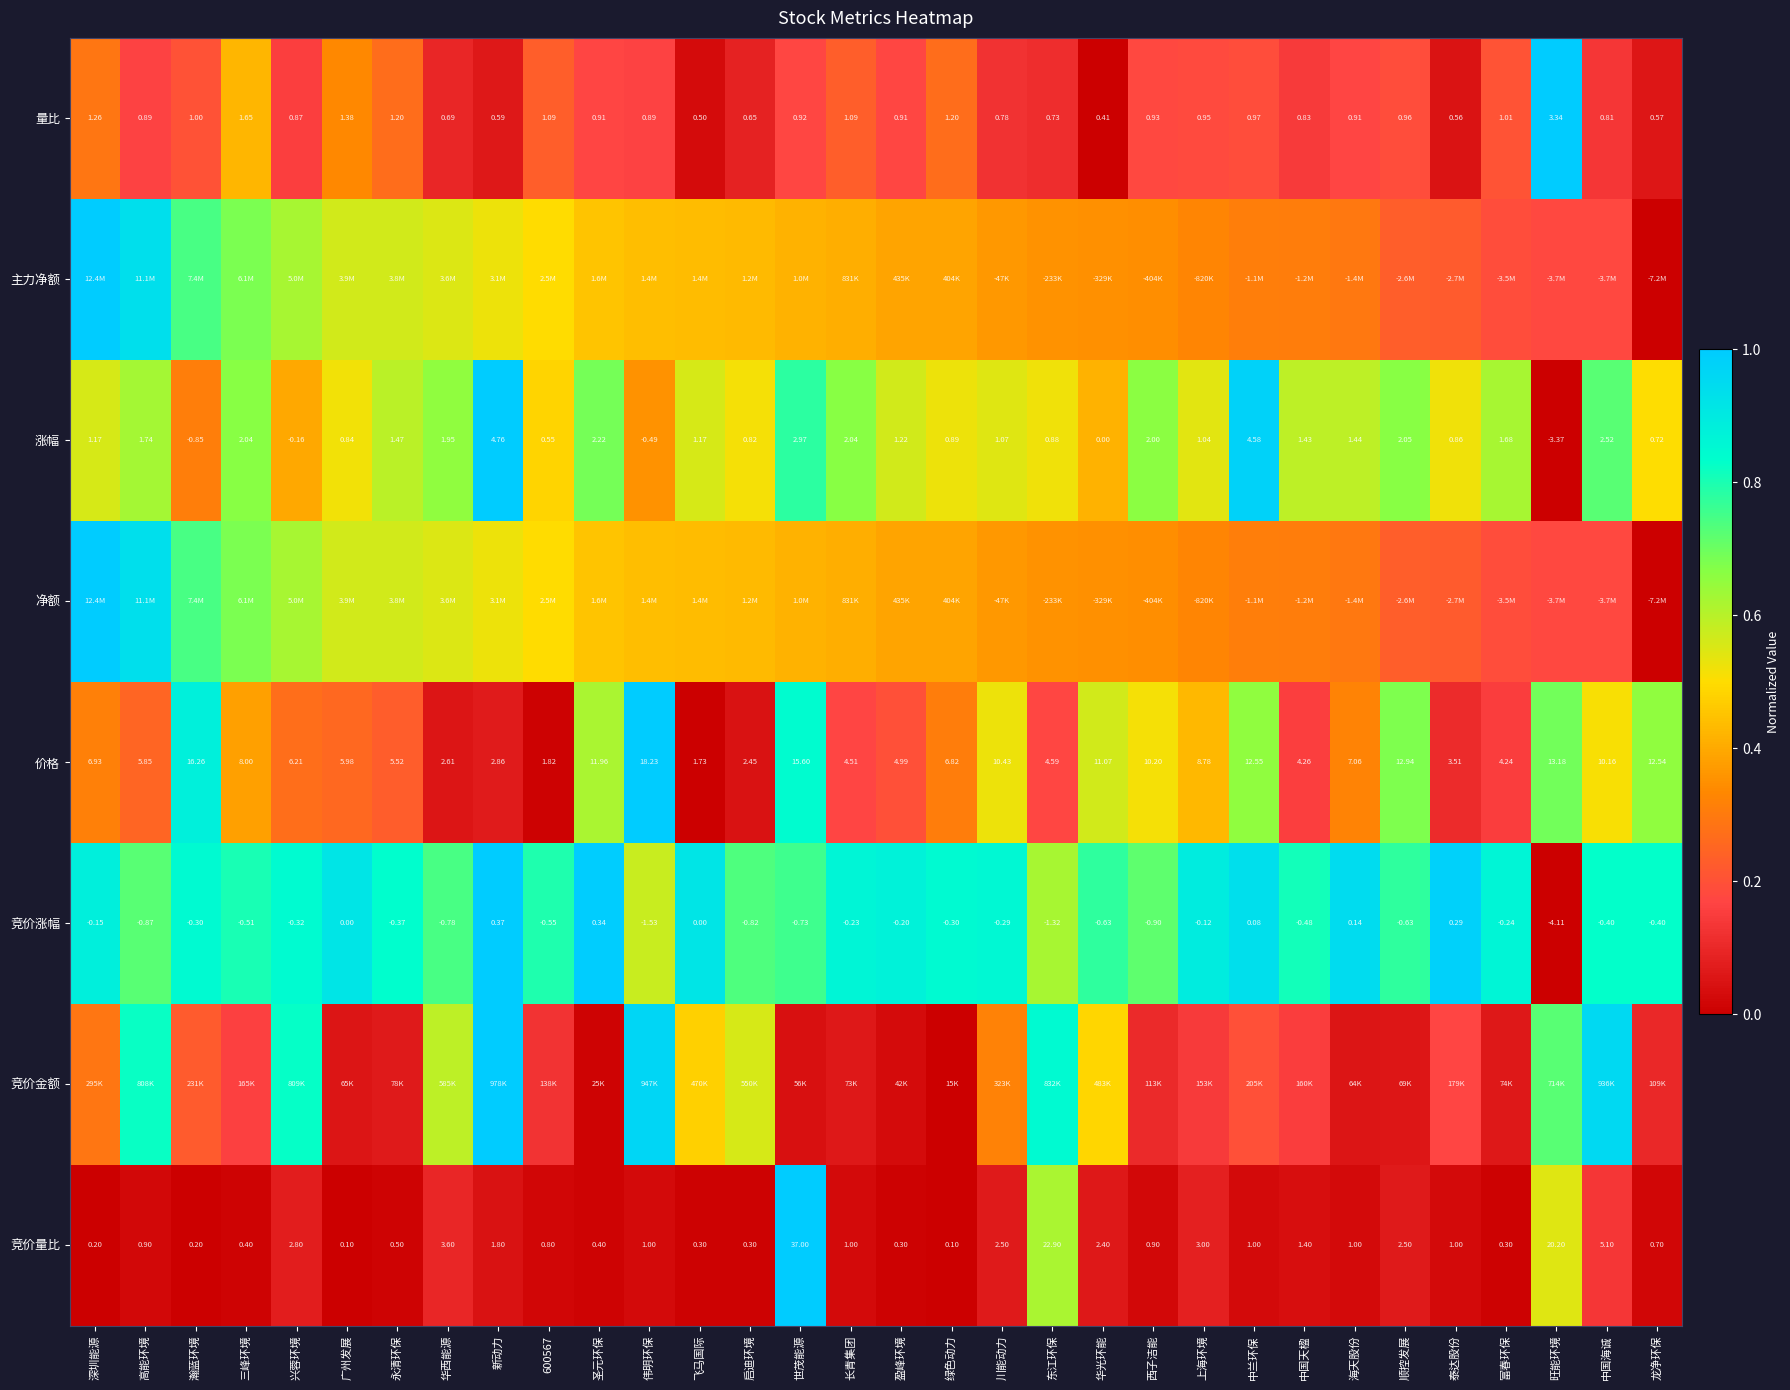

Which category has the highest value in the 竞价涨幅 series?

新动力